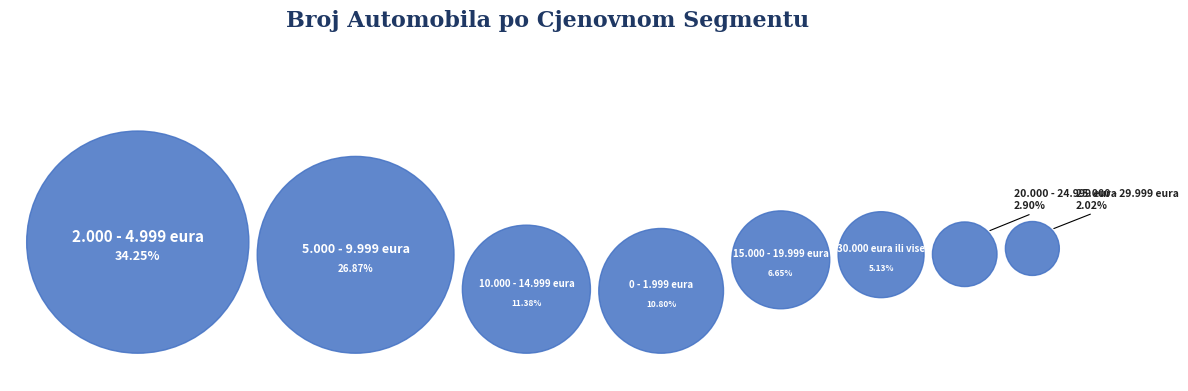

To the nearest percent, what is the combined percentage of 20.000 - 24.999 eura and 30.000 eura ili vise?

8%